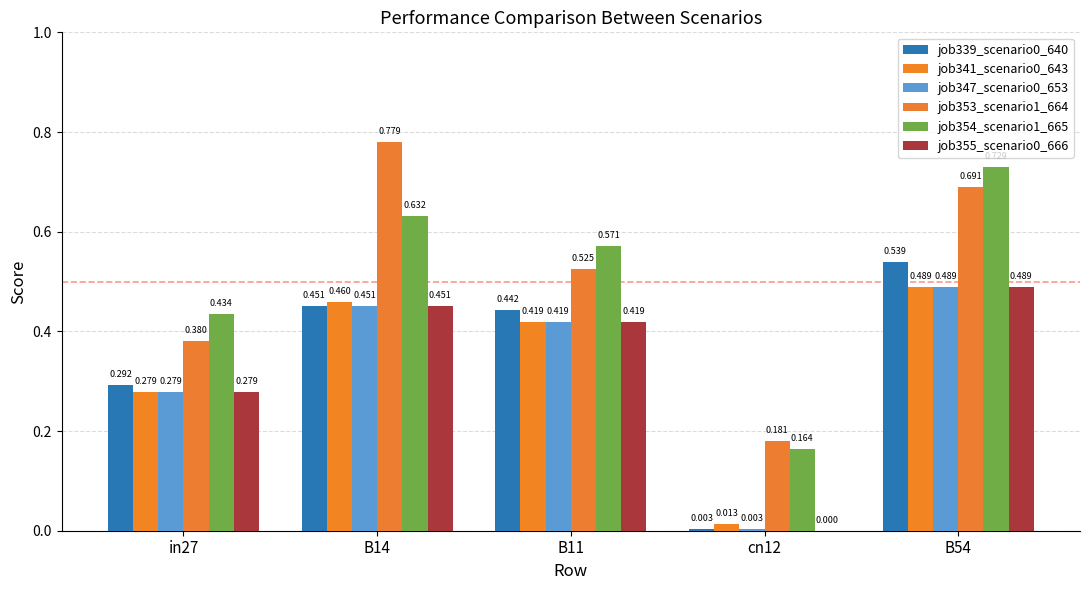

Is the value of job354_scenario1_665 at B54 greater than the value of job353_scenario1_664 at B11?

Yes